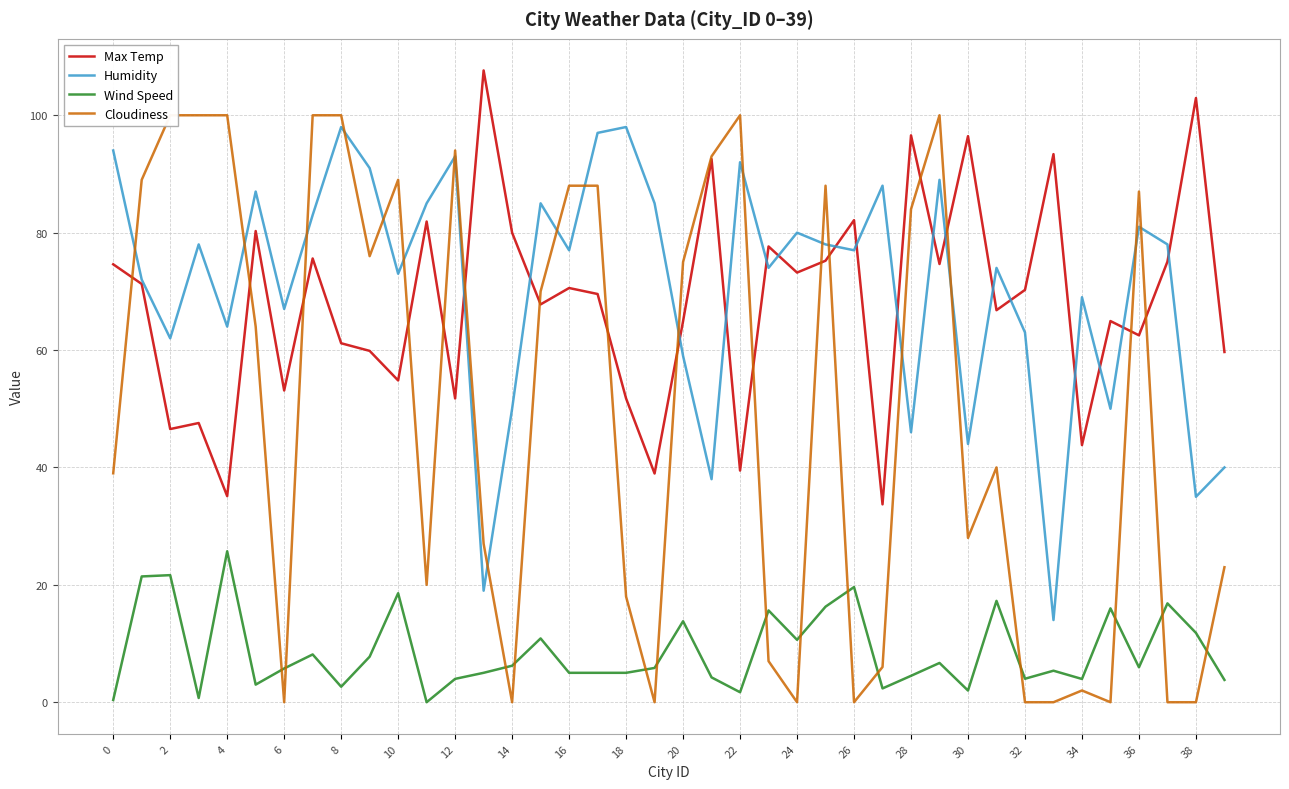

Reading right to left, transcribe all the data shown in this chart.

Max Temp: 59.7	102.9	75.1	62.5	64.9	43.8	93.4	70.2	66.8	96.4	74.7	96.6	33.7	82.1	75.2	73.2	77.7	39.5	92.5	64.9	39.0	51.8	69.5	70.6	67.8	80.0	107.6	51.8	81.9	54.8	59.9	61.2	75.6	53.1	80.3	35.1	47.6	46.5	71.3	74.6
Humidity: 40.0	35.0	78.0	81.0	50.0	69.0	14.0	63.0	74.0	44.0	89.0	46.0	88.0	77.0	78.0	80.0	74.0	92.0	38.0	59.0	85.0	98.0	97.0	77.0	85.0	50.0	19.0	93.0	85.0	73.0	91.0	98.0	83.0	67.0	87.0	64.0	78.0	62.0	72.0	94.0
Wind Speed: 3.8	11.8	16.8	6.0	16.0	4.0	5.4	4.0	17.3	2.0	6.7	4.5	2.4	19.6	16.3	10.6	15.6	1.7	4.2	13.8	5.8	5.0	5.0	5.0	10.9	6.2	5.0	4.0	0.0	18.6	7.8	2.6	8.1	5.8	3.0	25.7	0.7	21.6	21.4	0.4
Cloudiness: 23.0	0.0	0.0	87.0	0.0	2.0	0.0	0.0	40.0	28.0	100.0	84.0	6.0	0.0	88.0	0.0	7.0	100.0	93.0	75.0	0.0	18.0	88.0	88.0	70.0	0.0	27.0	94.0	20.0	89.0	76.0	100.0	100.0	0.0	64.0	100.0	100.0	100.0	89.0	39.0